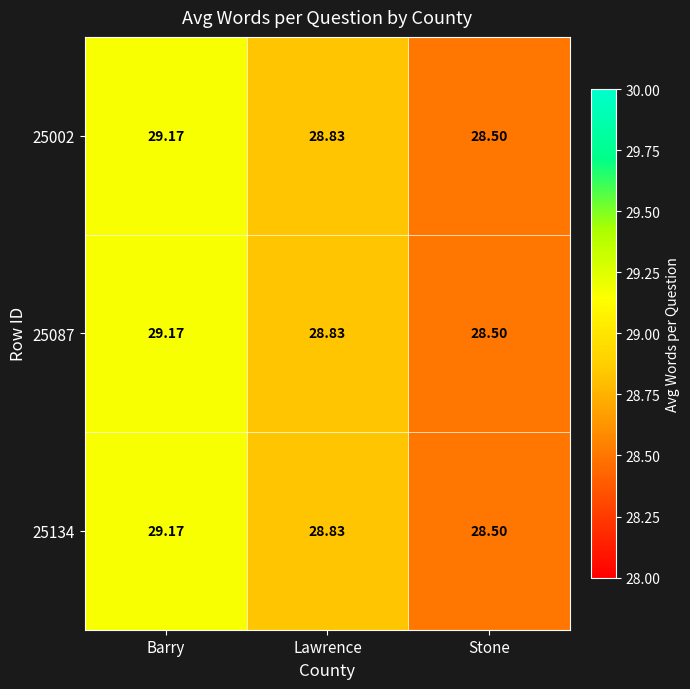

Is the value of 25002 at Barry greater than the value of 25087 at Stone?

Yes